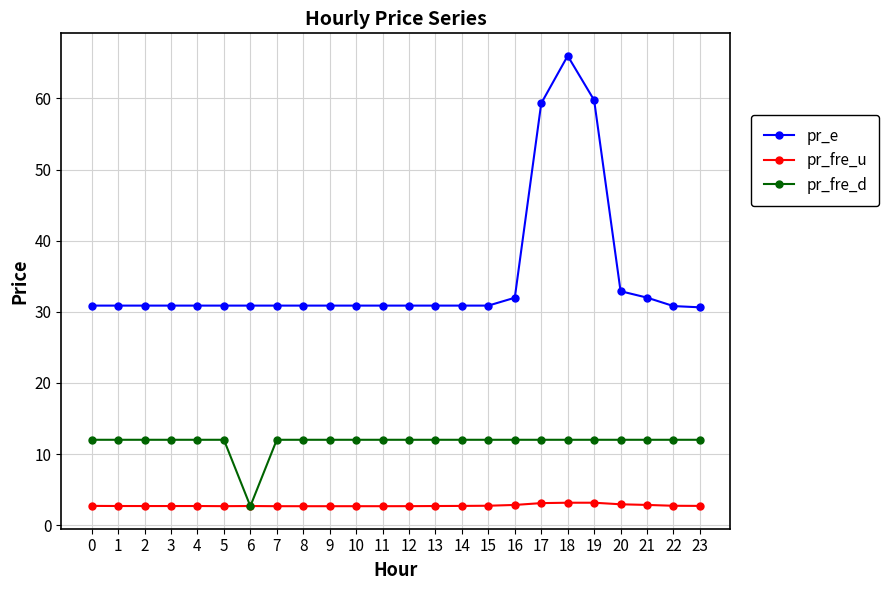

Rank the series at 7 from highest to lowest value.

pr_e, pr_fre_d, pr_fre_u